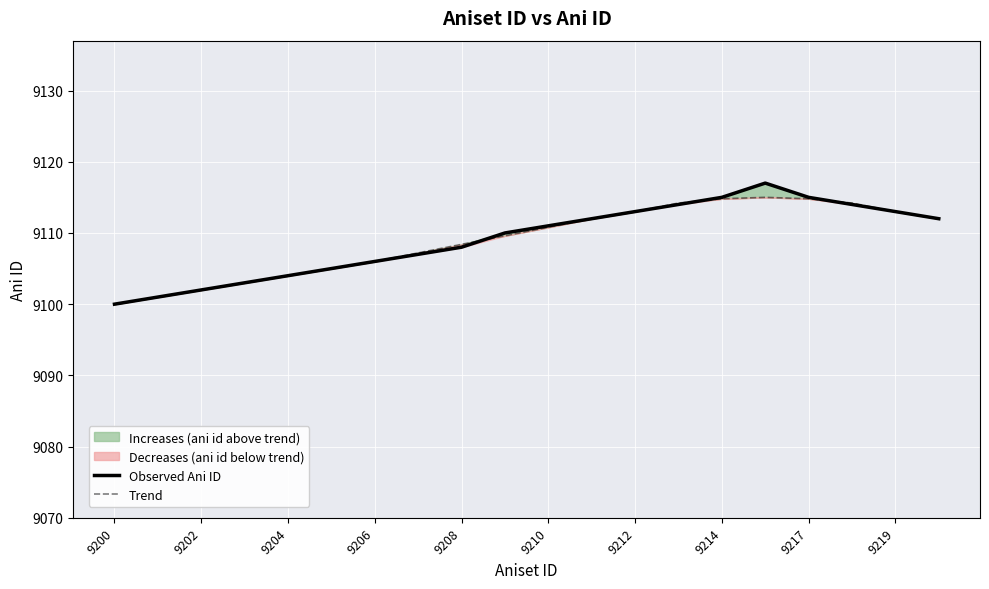

The value of Observed Ani ID at 9217 is 9115. True or false?

True